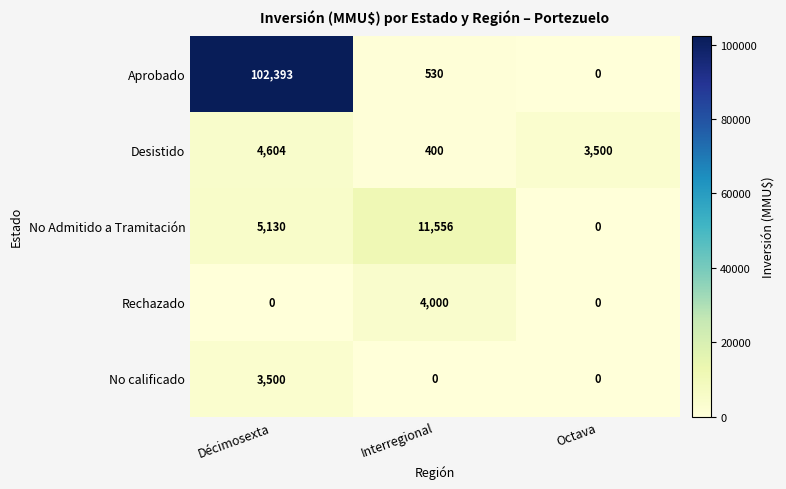

Which series has the widest spread of values?

Aprobado